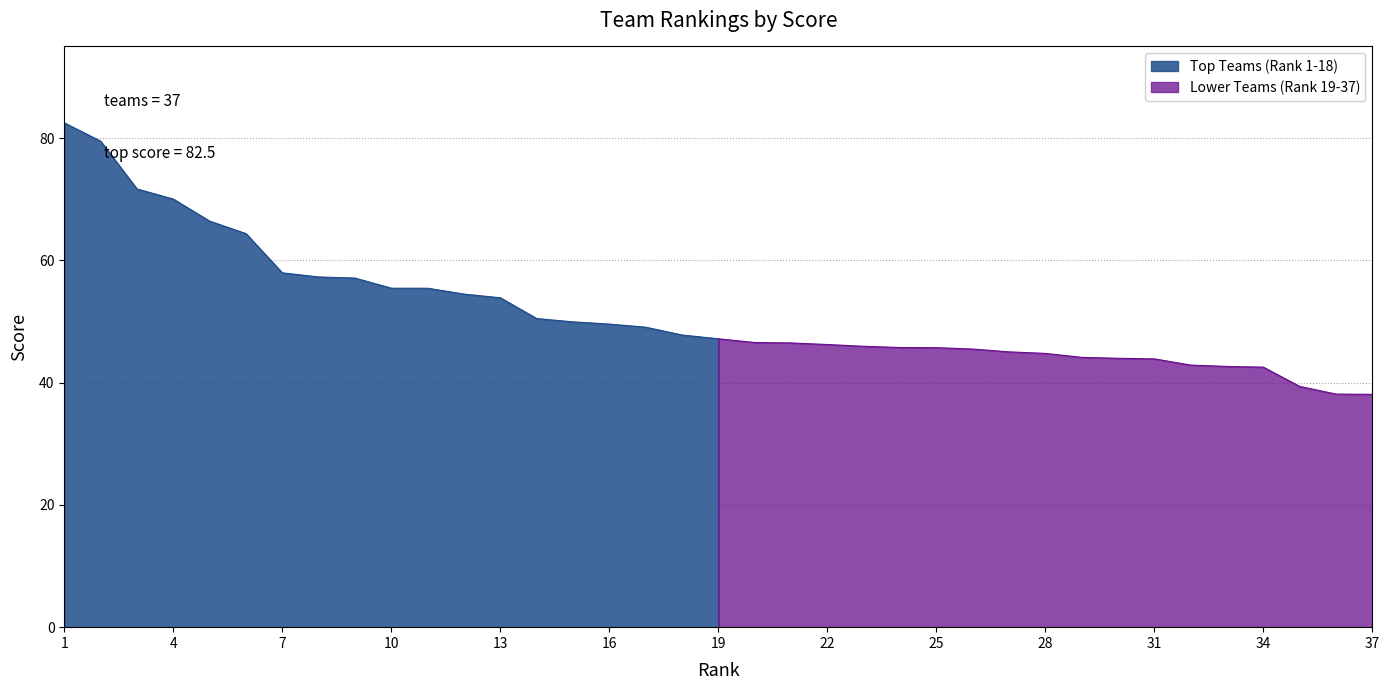

Count the number of values greater than 47.

19